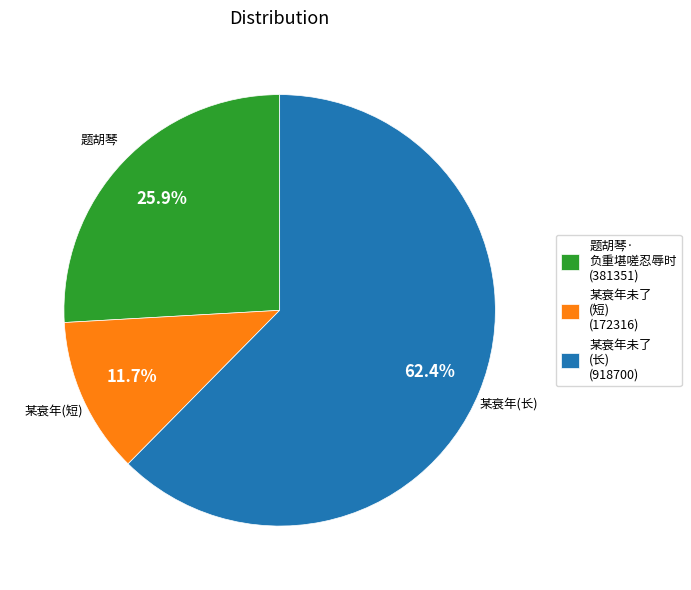

Which has a higher value, 题胡琴 or 某衰年(长)?

某衰年(长)